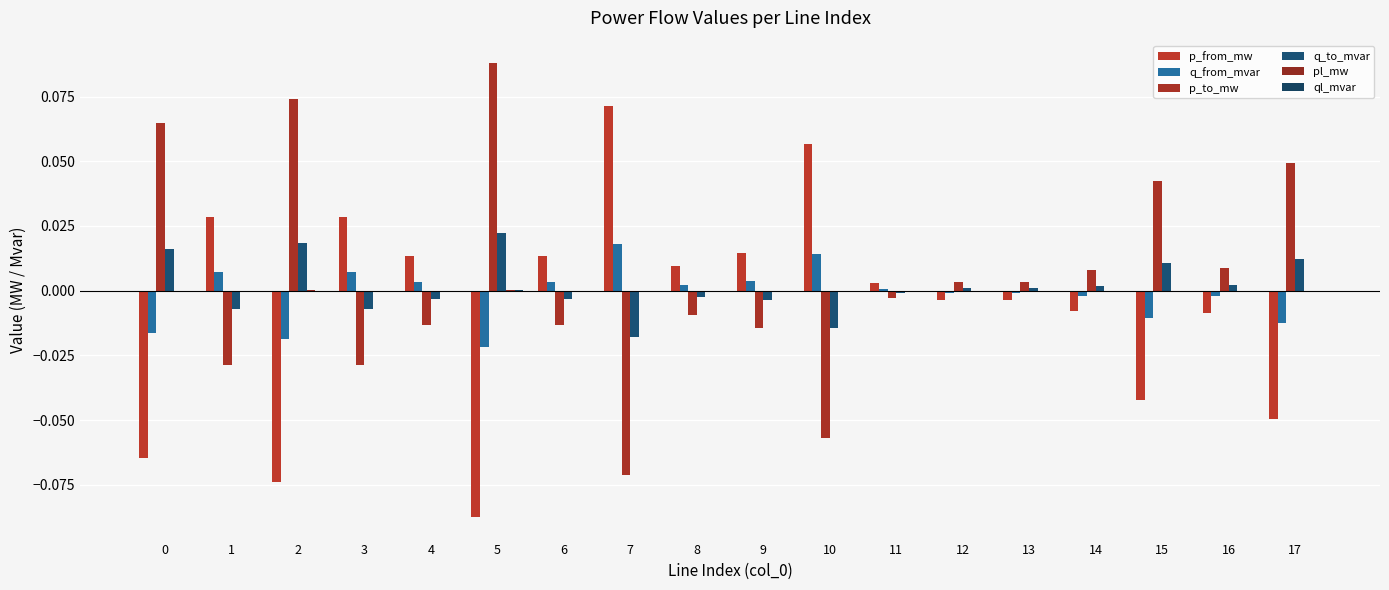

At which label does pl_mw reach its peak?

5